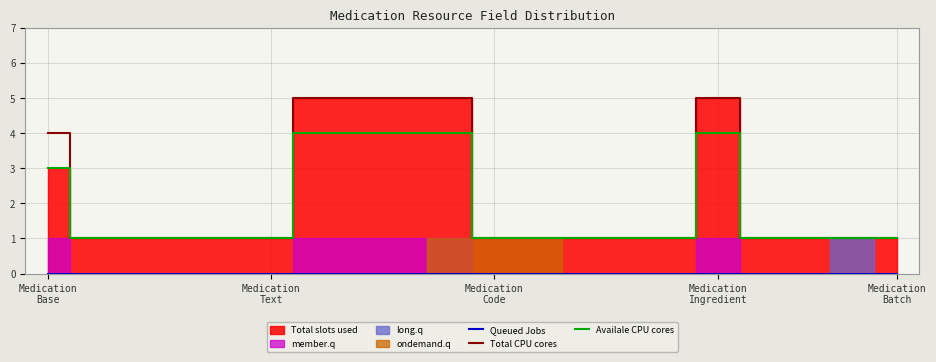

What is the maximum value for Availale CPU cores?

4